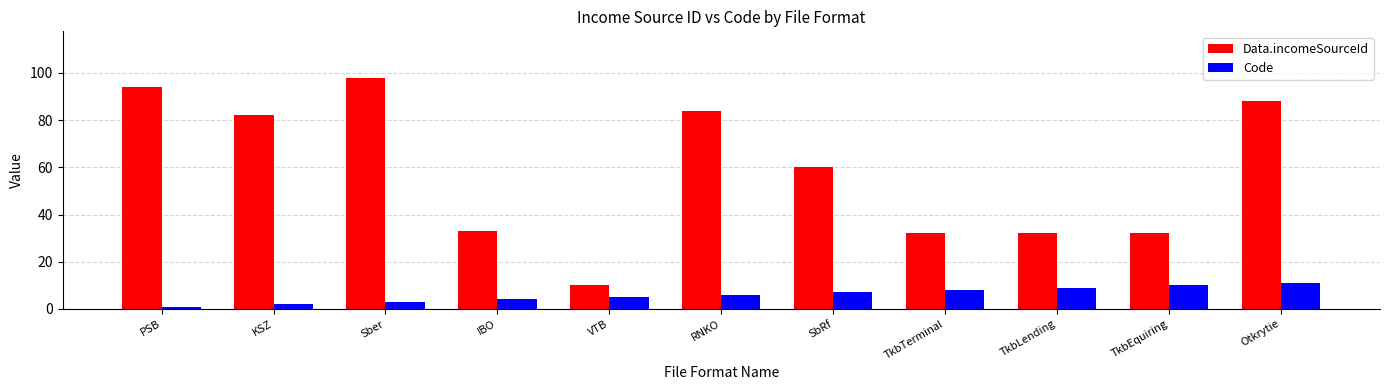

Which label corresponds to the largest value in the chart?

Sber